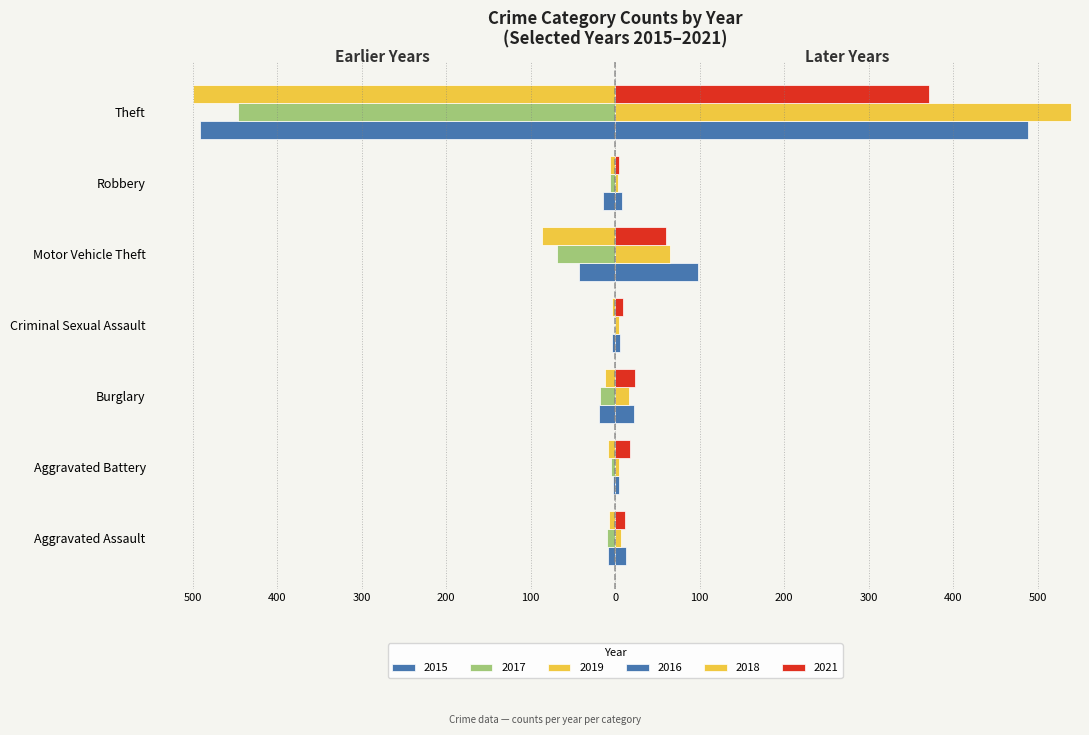

Reading left to right, transcribe all the data shown in this chart.

2015: -8	-3	-19	-4	-43	-15	-491
2017: -10	-5	-18	-2	-69	-6	-447
2019: -7	-8	-12	-4	-87	-6	-500
2021: 12	17	23	9	60	5	371
2016: 13	5	22	6	98	8	489
2018: 7	4	16	5	65	3	539